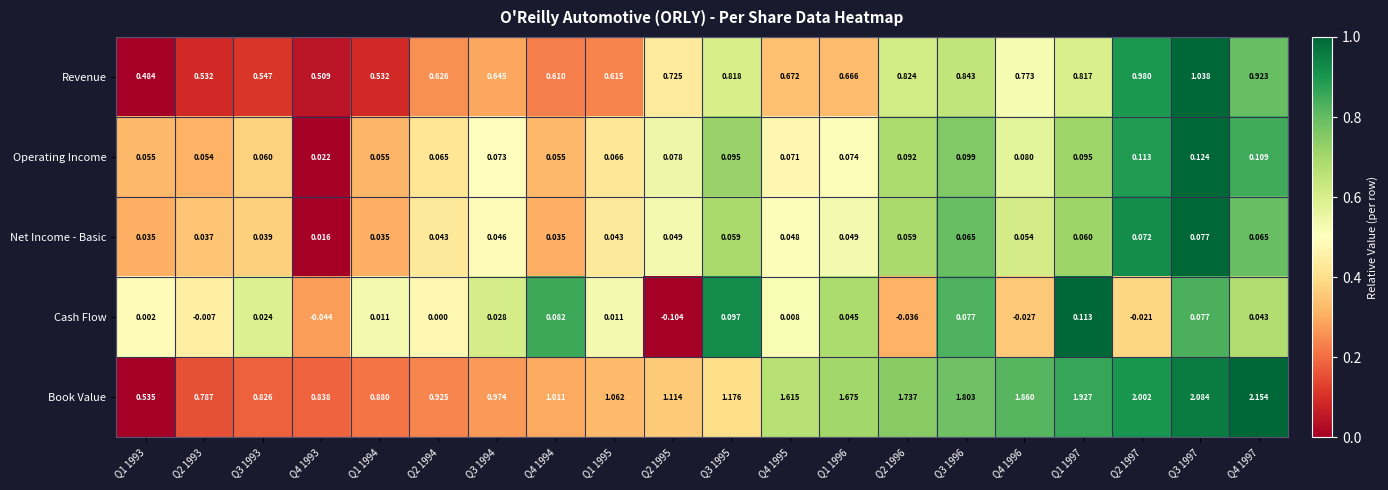

Which series has the widest spread of values?

Book Value